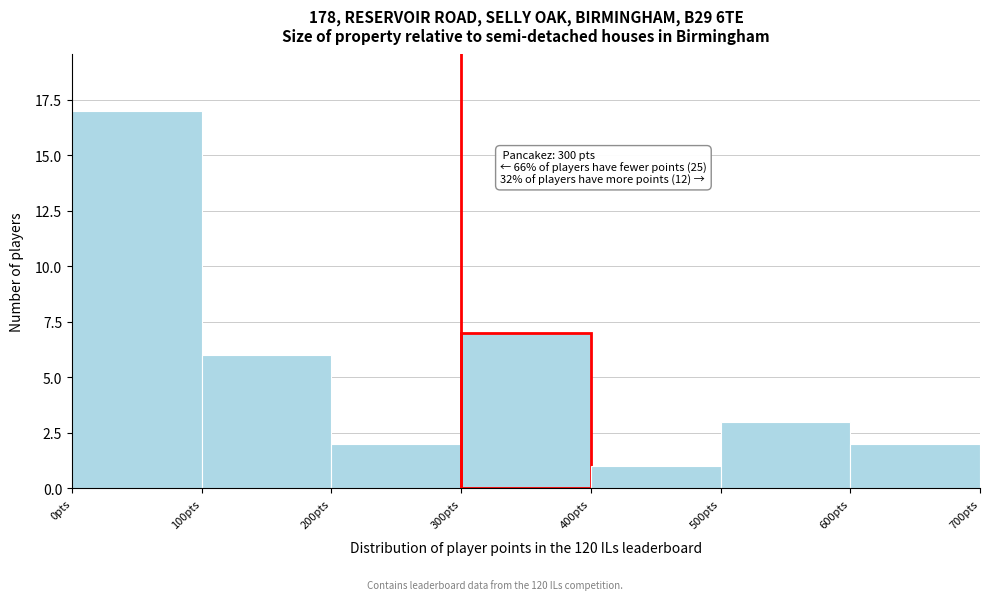

Over which range of the x-axis is the bar tallest?

0 to 100